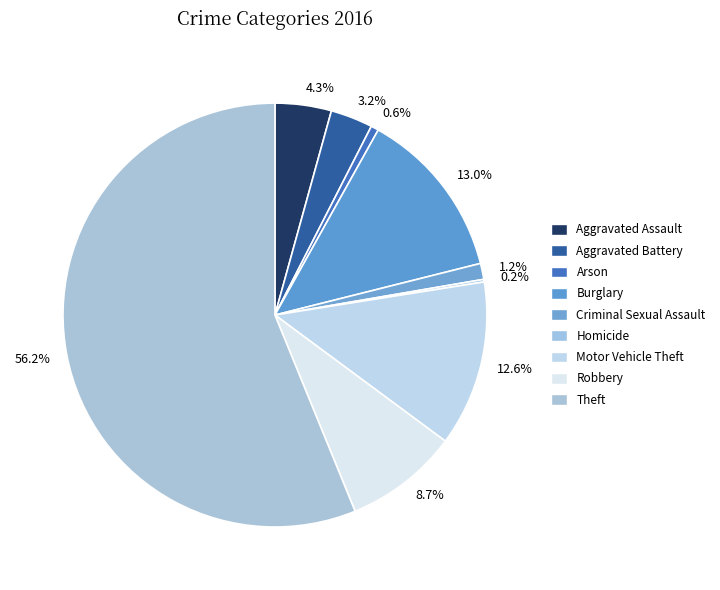

Does Theft represent more than half of the total?

Yes